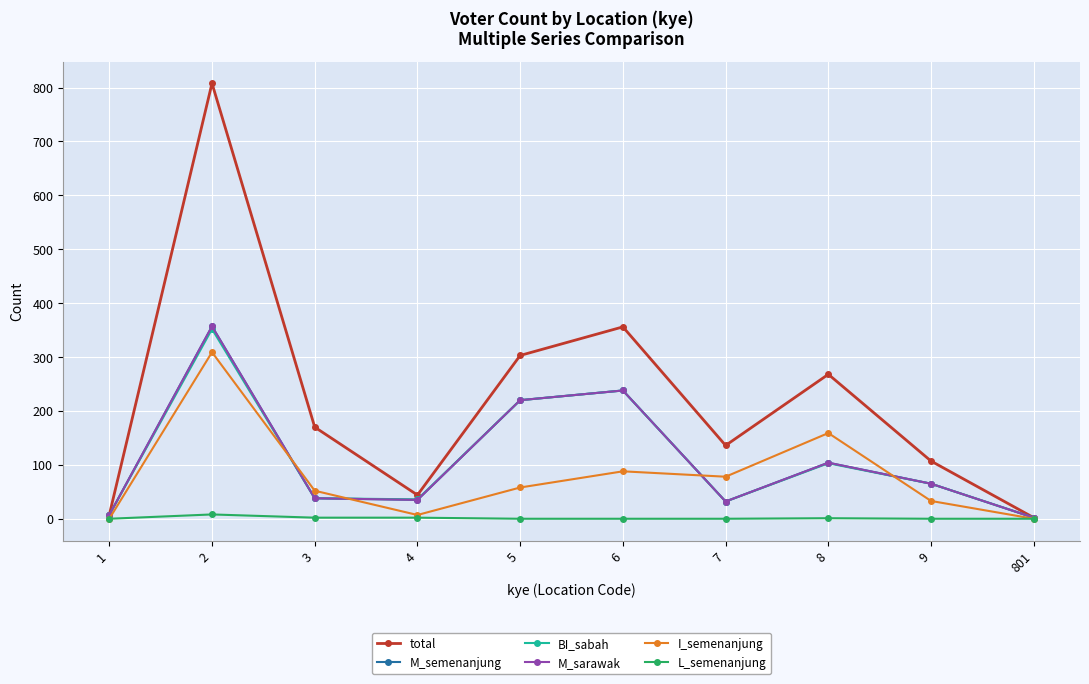

The L_semenanjung series shows 1 at 8. True or false?

False